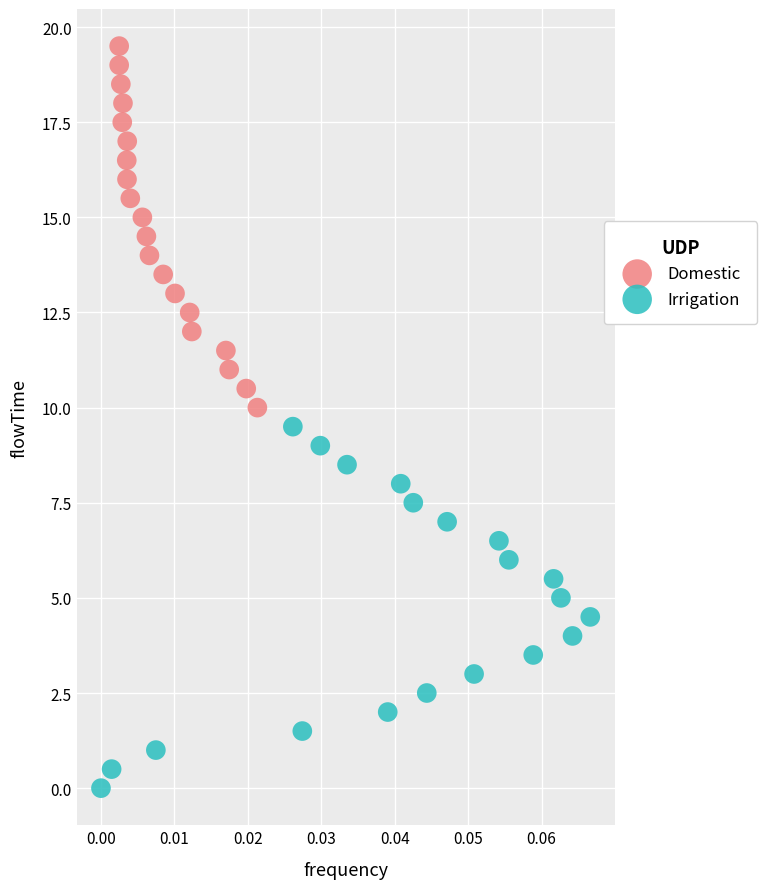

Which series contains the lowest Y value?

Irrigation